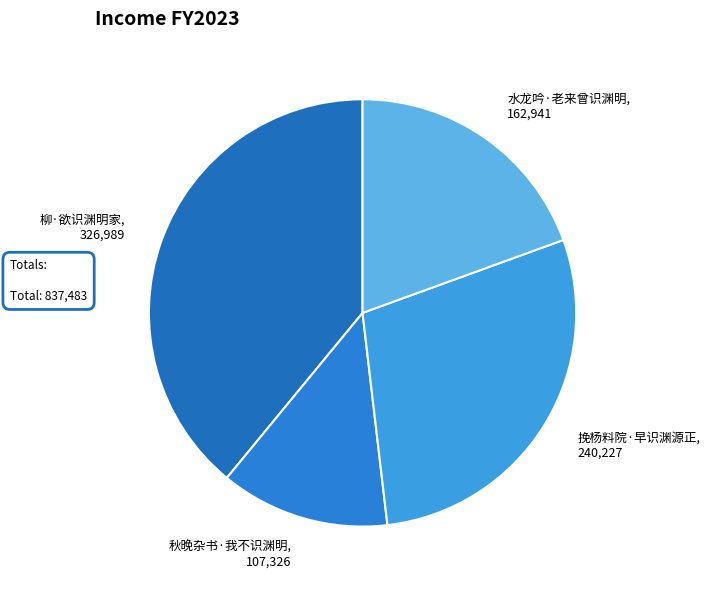

Rank the categories by value from highest to lowest.

柳·欲识渊明家, 挽杨料院·早识渊源正, 水龙吟·老来曾识渊明, 秋晚杂书·我不识渊明